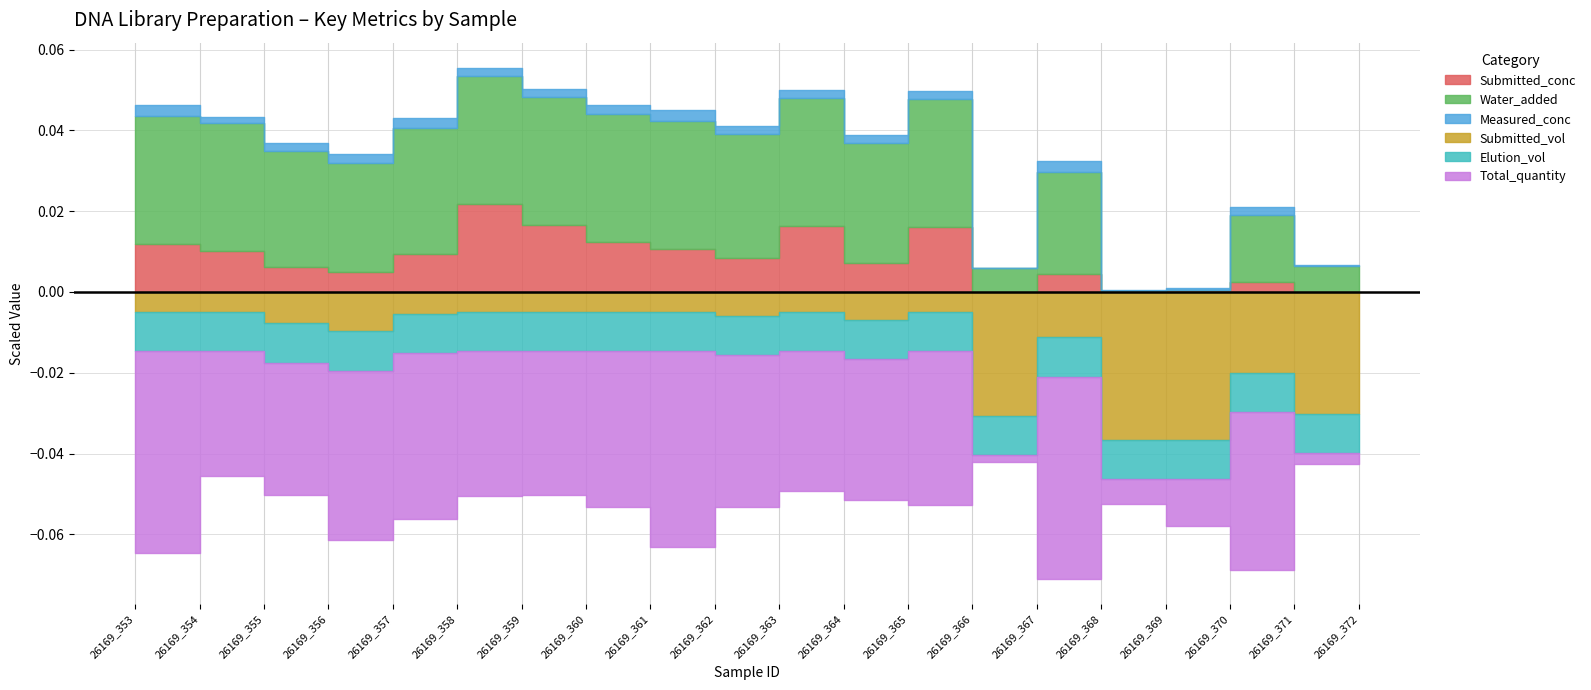

List the series in order of their peak value, lowest first.

Measured_conc, Elution_vol, Submitted_conc, Water_added, Submitted_vol, Total_quantity